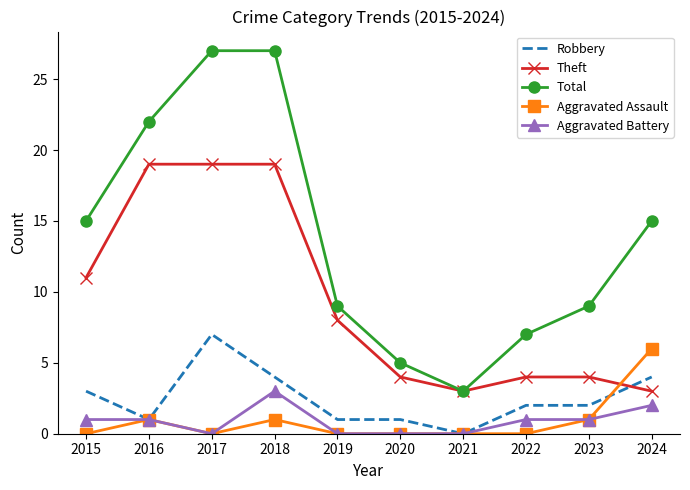

What is the average value of the Total series?

14